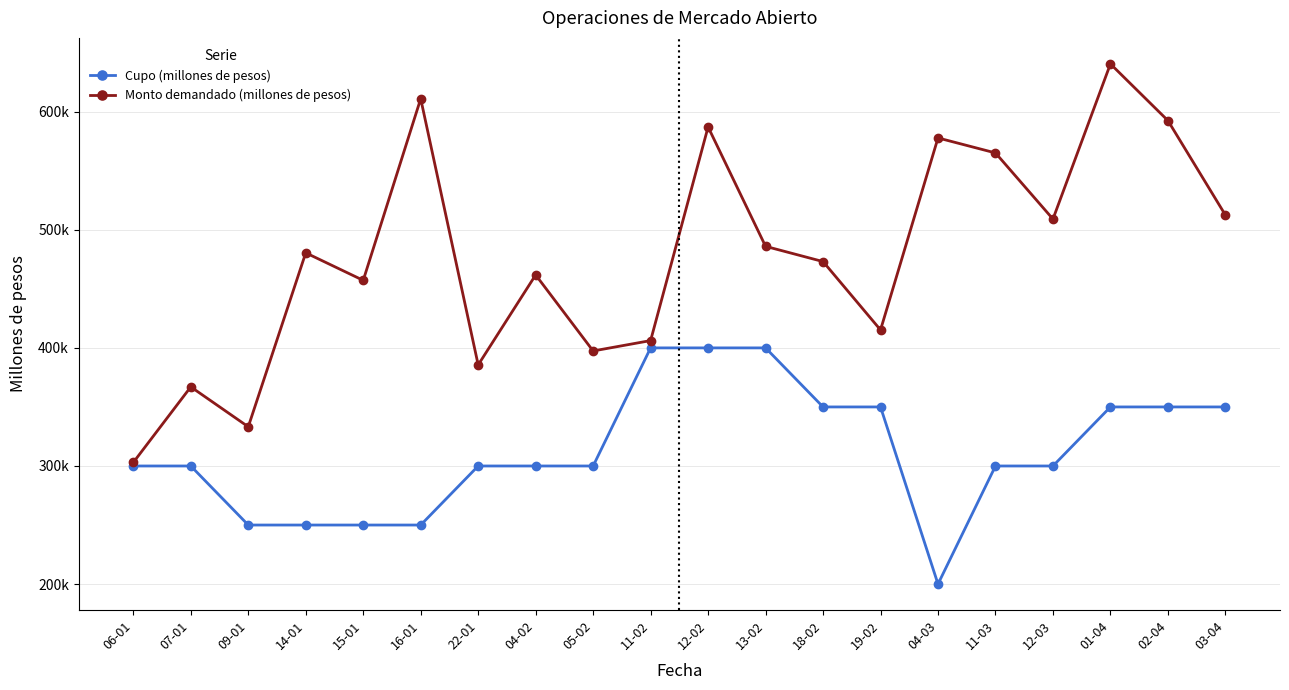

What are all the series names shown in the legend?

Cupo (millones de pesos), Monto demandado (millones de pesos)